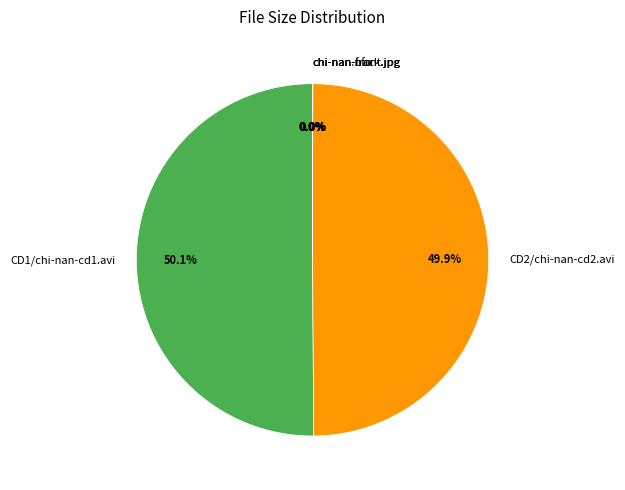

What percentage is NOT represented by CD1/chi-nan-cd1.avi?

49.9%